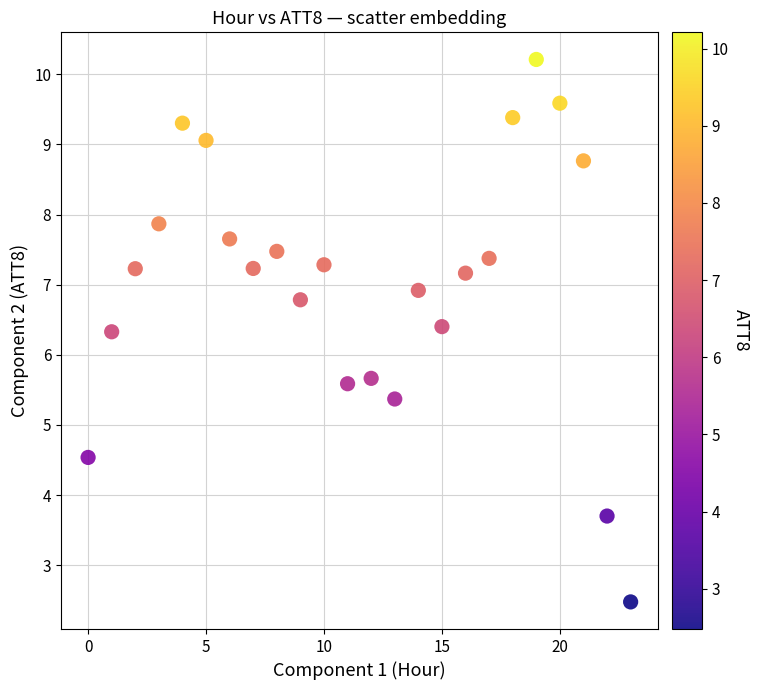

What is the range of Y values (max minus min)?

7.7